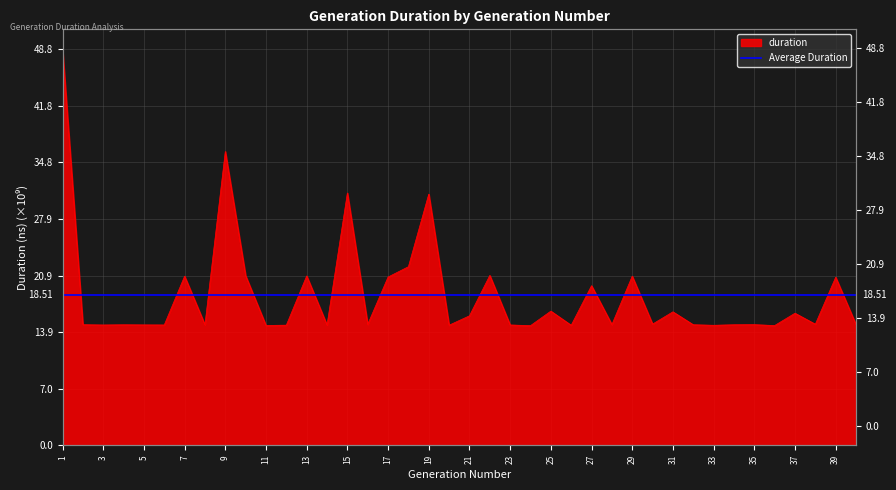

What is the change in value from 8 to 40?

+19180827